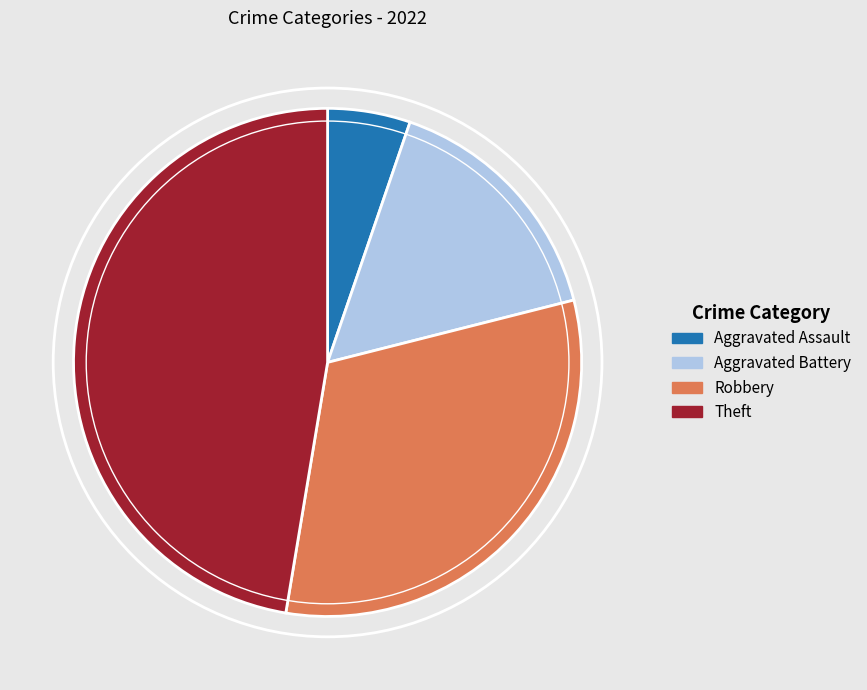

Which has a higher value, Aggravated Assault or Robbery?

Robbery